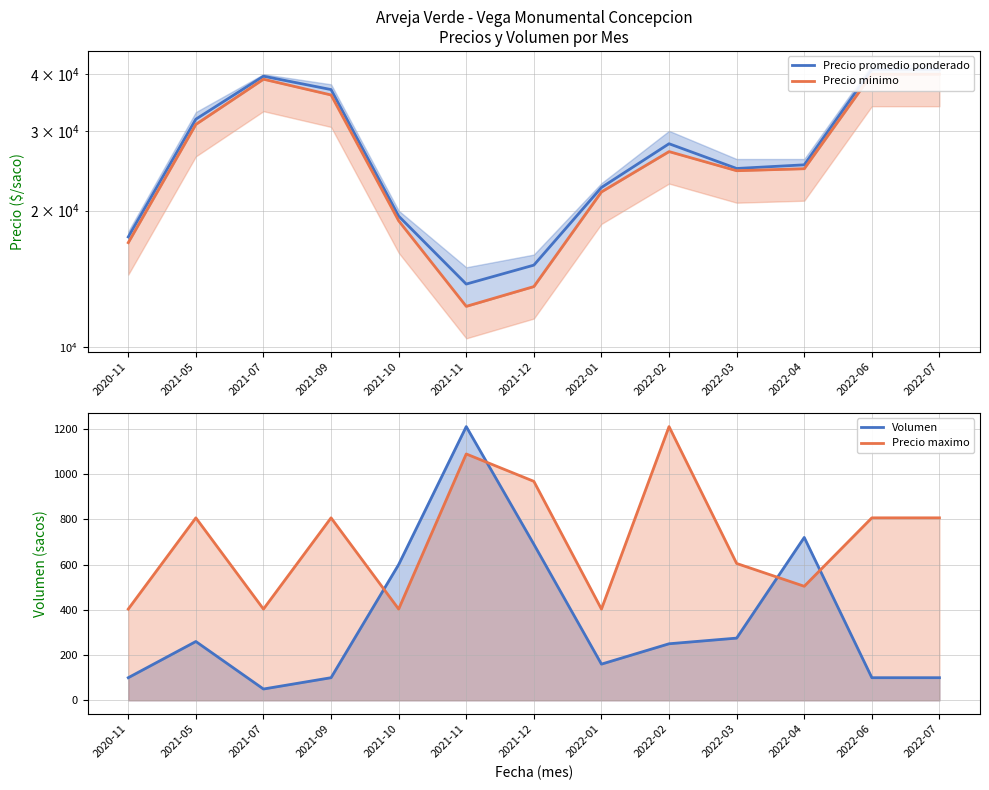

At which category is the sum across all series the highest?

2022-06